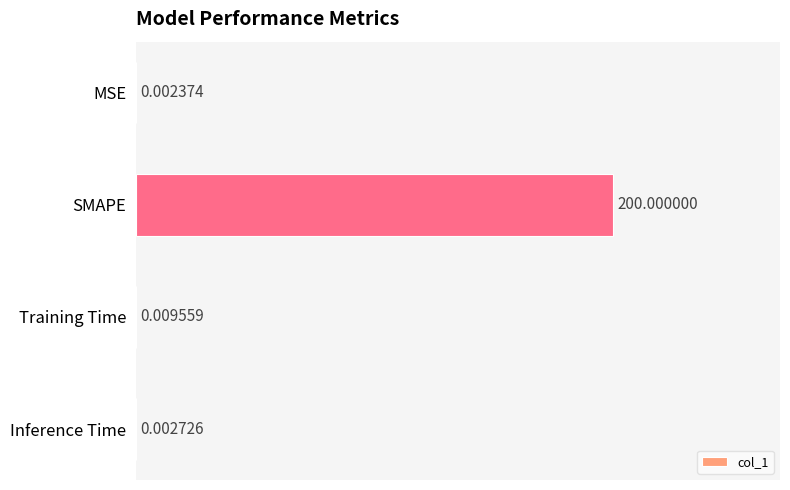

Which category has the highest value across all series?

SMAPE